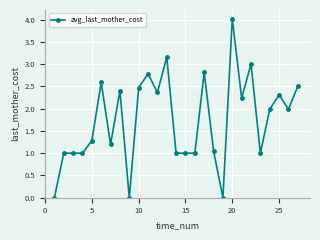

What is the difference between the maximum and minimum values?

4.0